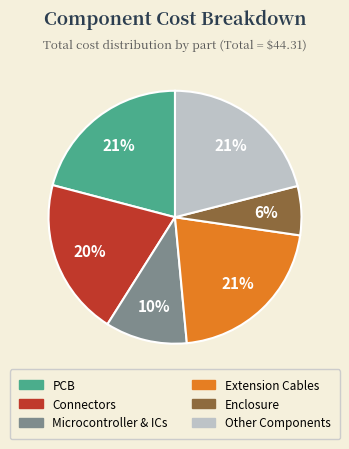

Do Extension Cables and Enclosure together represent more than half of the pie?

No